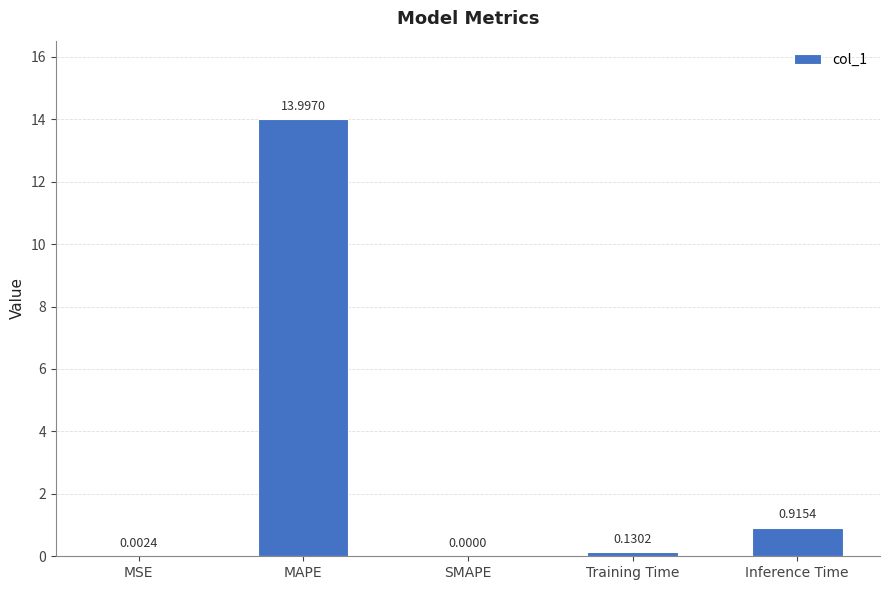

What is the sum of the values at MAPE and SMAPE?

14.0